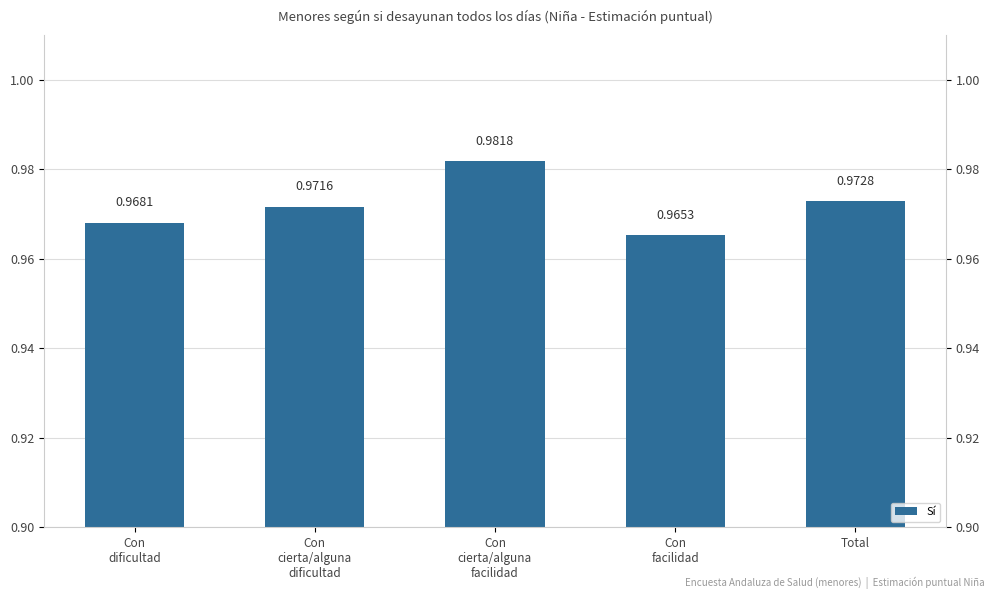

What is the value of the 4th bar from the left?

1.0